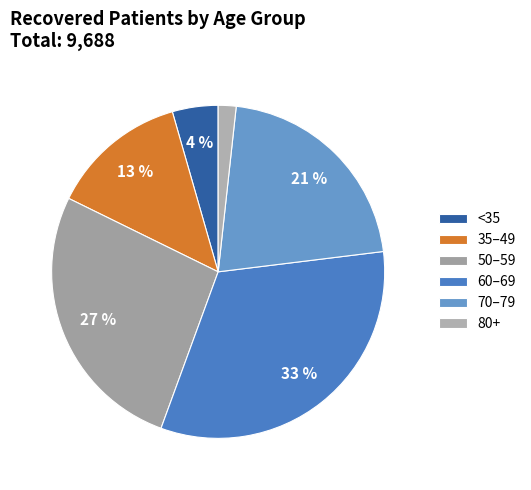

Is there any slice that represents more than half of the pie?

No